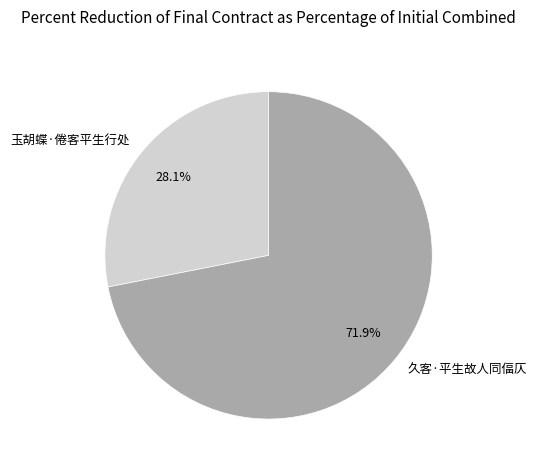

Which category accounts for the majority?

久客·平生故人同偪仄